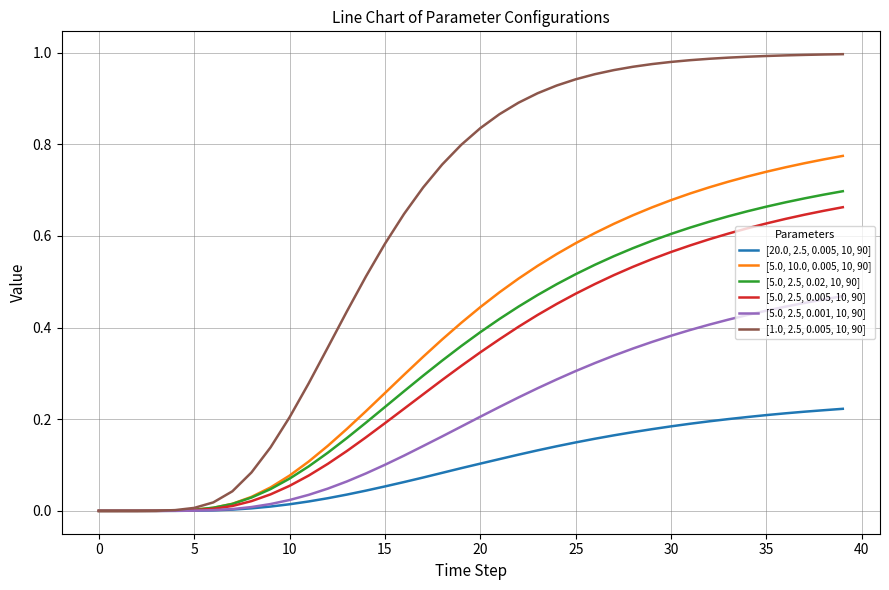

Which series has the largest total across all categories?

[1.0, 2.5, 0.005, 10, 90]